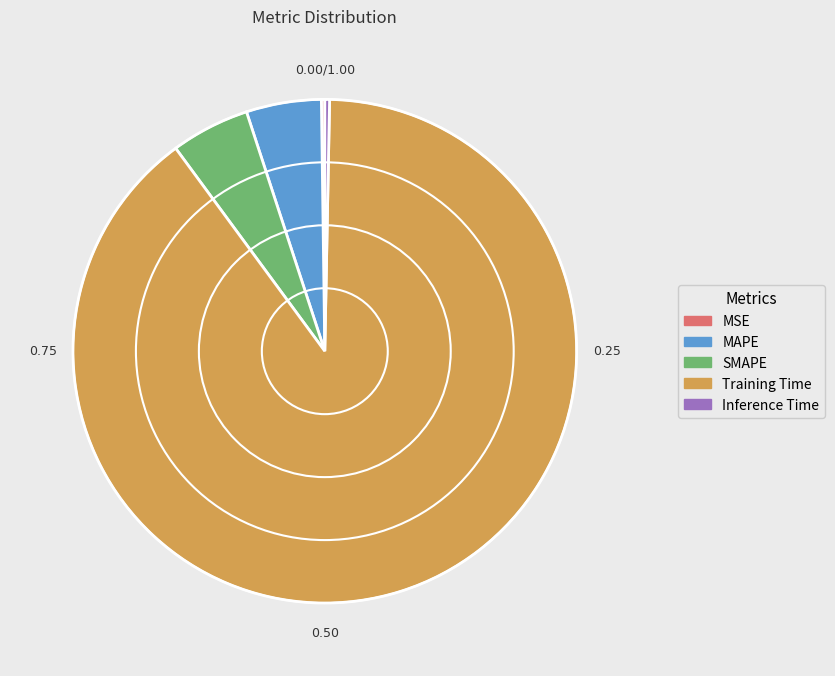

Which slice represents more than half of the pie?

Training Time